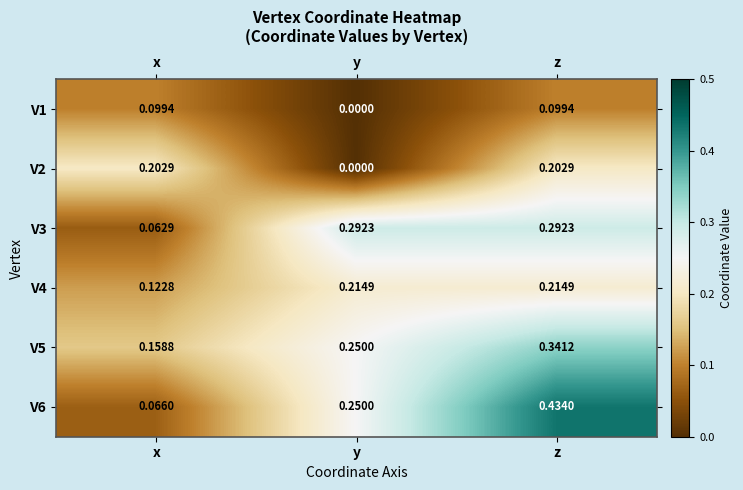

At which category does the chart reach its minimum across all series?

y